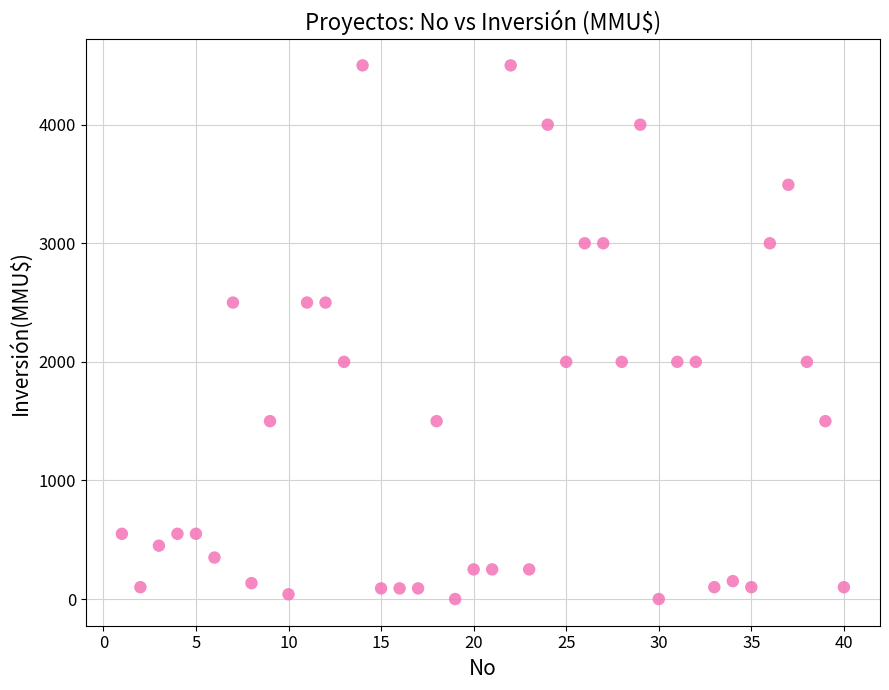

What is the range of Y values (max minus min)?

4500